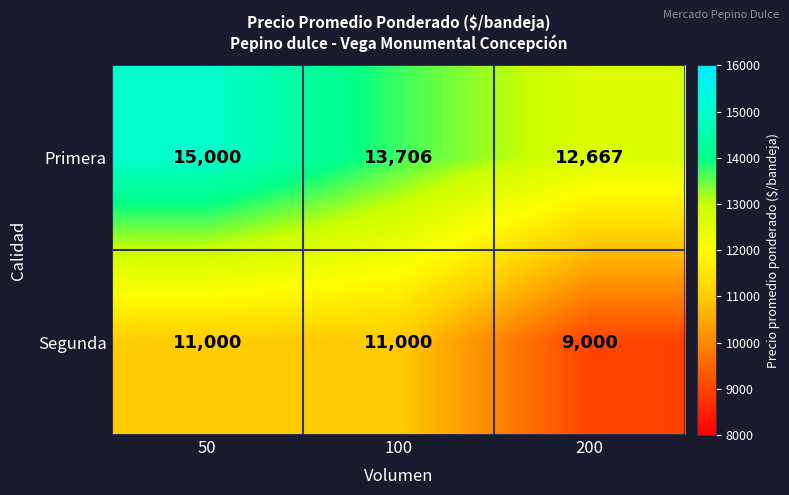

What is the average value of the Primera series?

13791